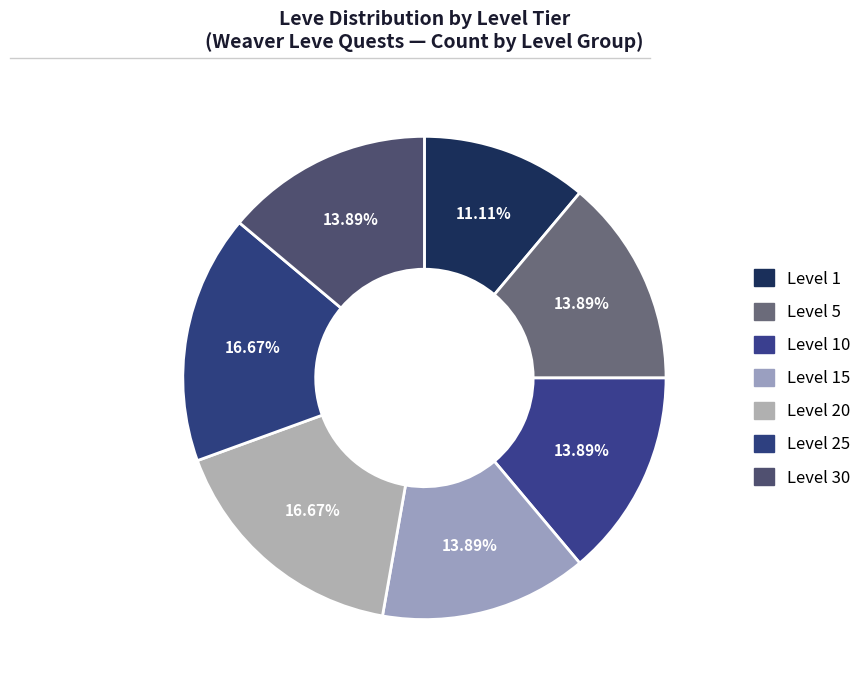

Which slice is the smallest?

Level 1